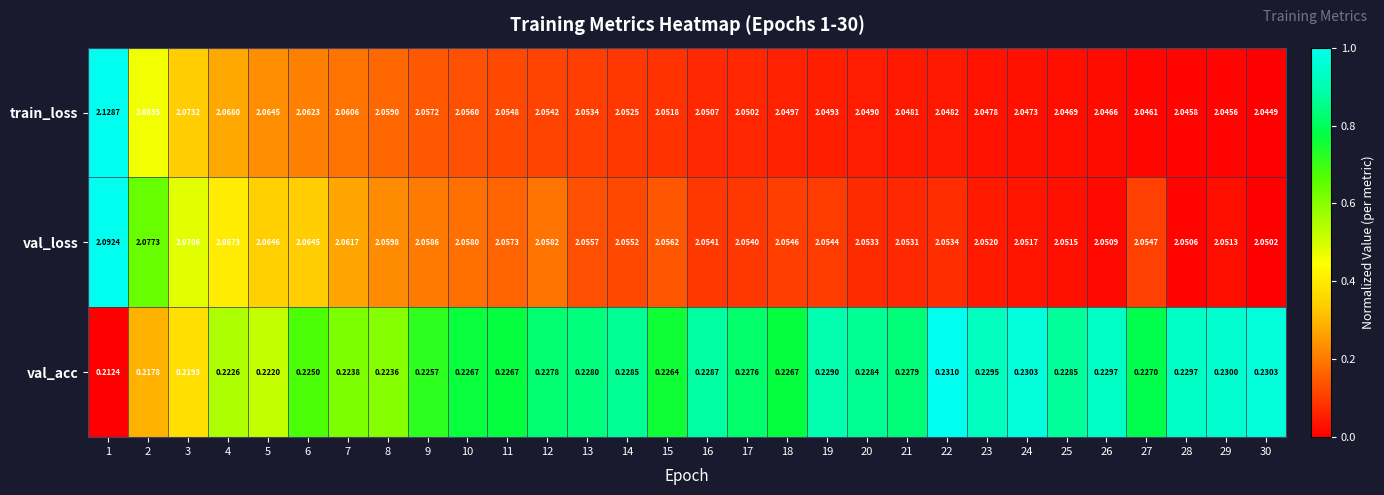

Rank the series at 22 from highest to lowest value.

val_loss, train_loss, val_acc